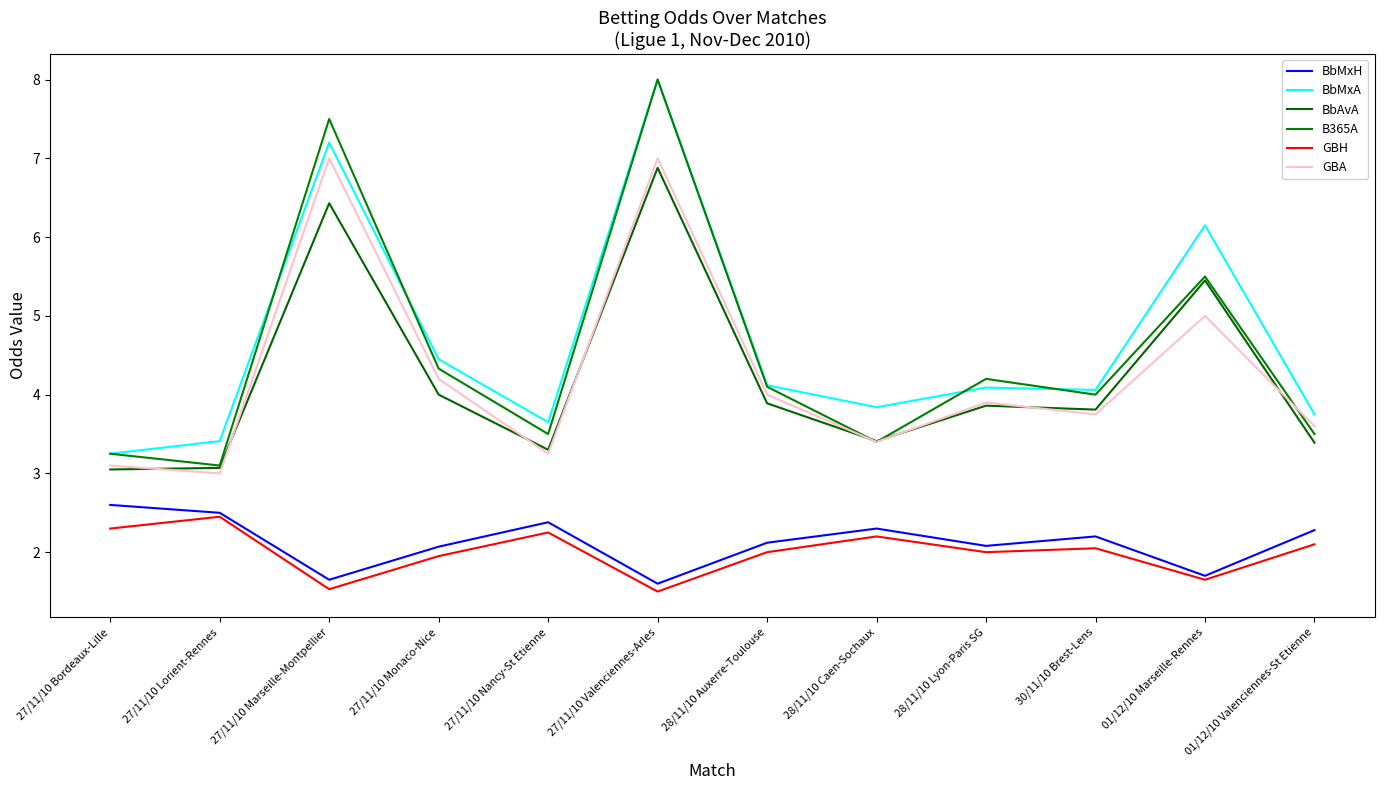

Count the number of data series in this chart.

6